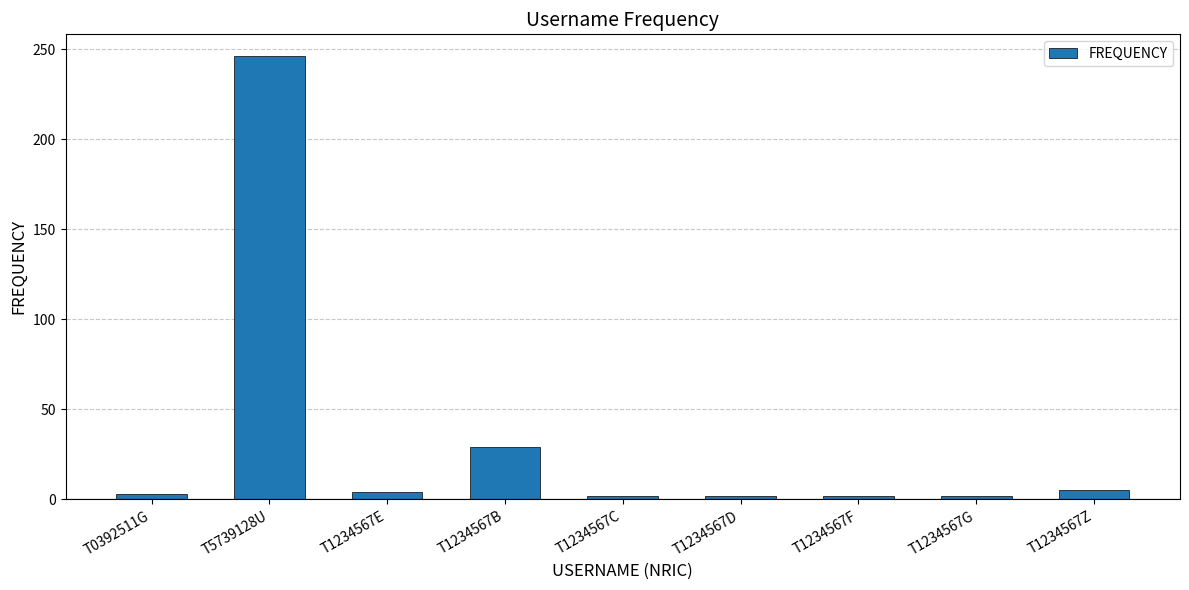

Which category has the highest value across all series?

T5739128U